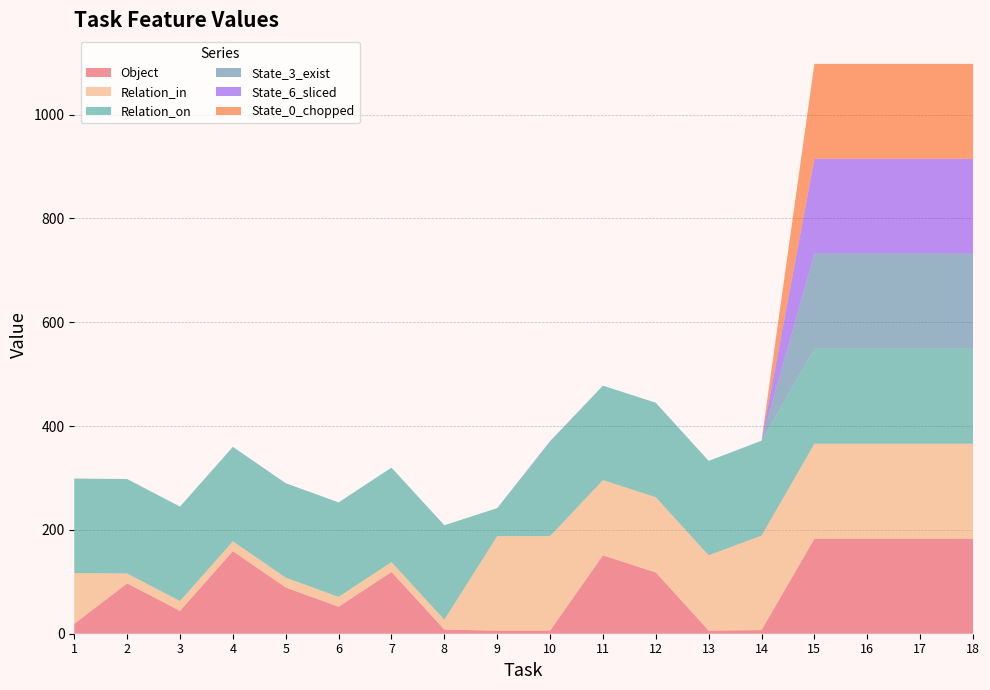

Reading left to right, list all the values displayed in this chart.

Object: 19	97	44	159	89	52	119	8	6	6	151	118	6	7	183	183	183	183
Relation_in: 98	19	19	19	19	19	19	19	182	182	145	145	145	182	183	183	183	183
Relation_on: 182	182	182	182	182	182	182	182	54	182	182	182	182	182	183	183	183	183
State_3_exist: 0	0	0	0	0	0	0	0	0	0	0	0	0	1	183	183	183	183
State_6_sliced: 0	0	0	0	0	0	0	0	0	1	0	0	0	0	183	183	183	183
State_0_chopped: 0	0	0	0	0	0	0	0	0	0	0	0	0	0	183	183	183	183